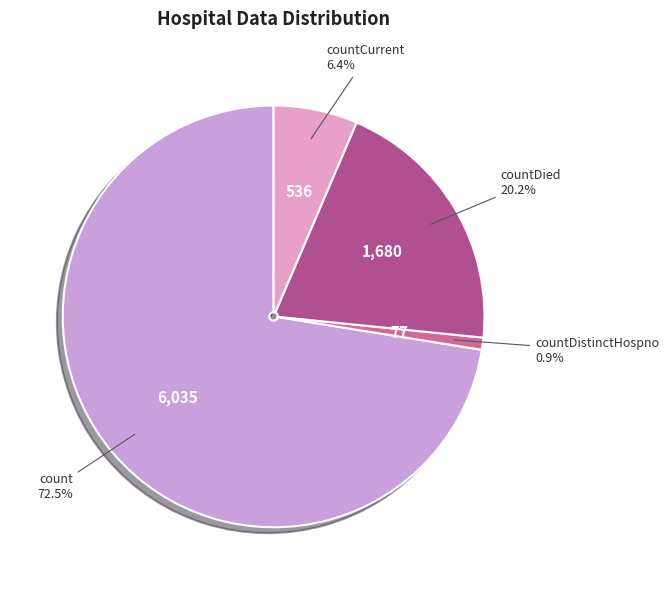

Is there a majority slice in this chart?

Yes